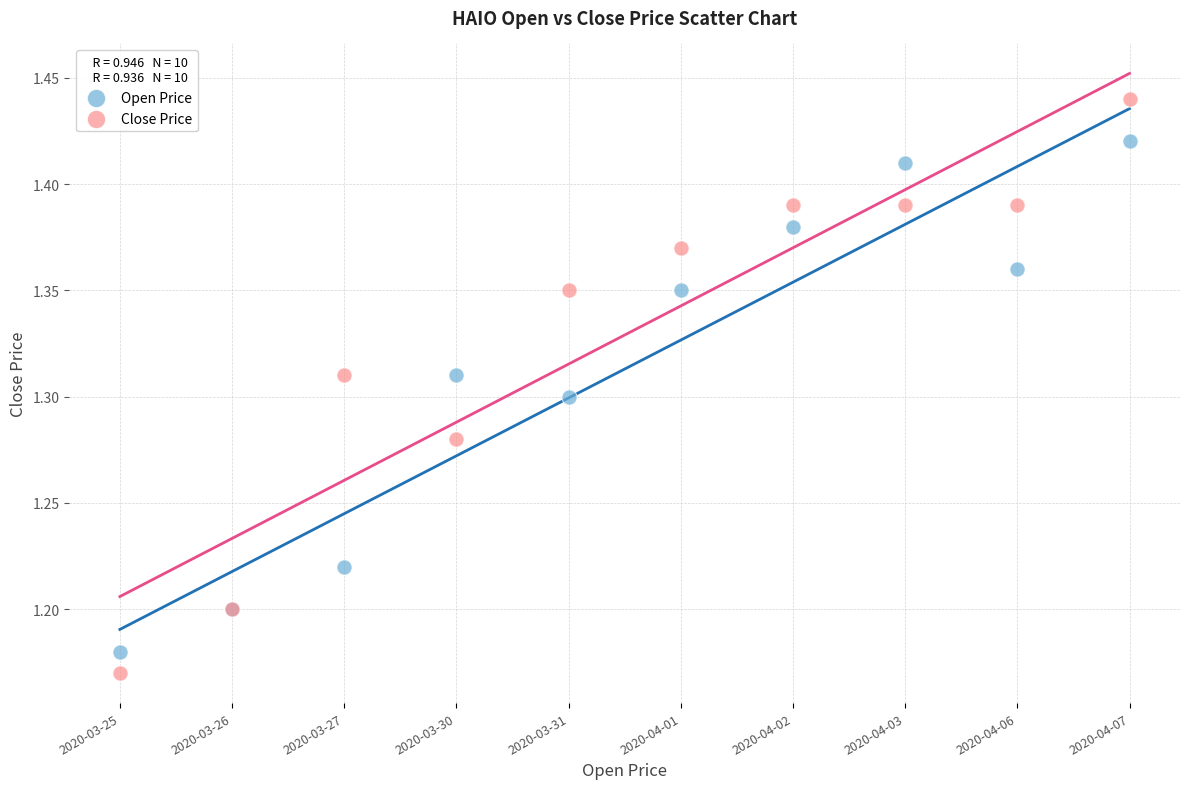

Which series contains the highest Y value?

Close Price